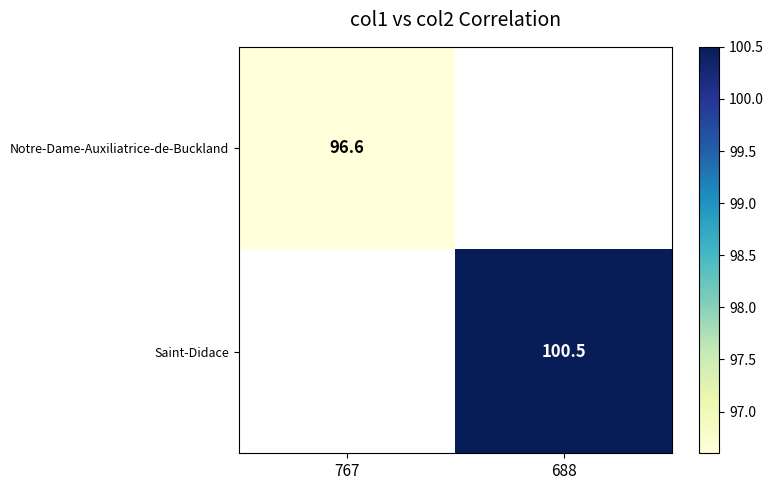

Which label corresponds to the largest value in the chart?

688